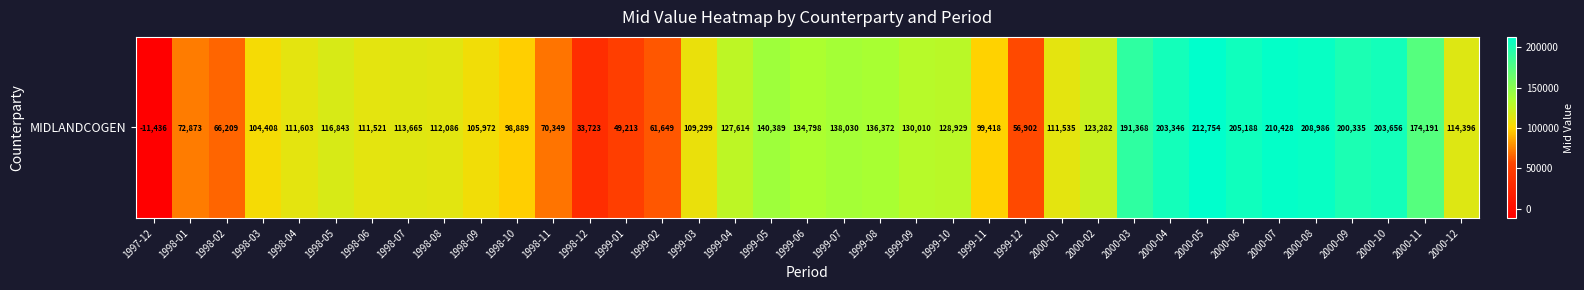

Reading left to right, what are all the values shown in this chart?

1997-12=-11435.9	1998-01=72872.9	1998-02=66209.5	1998-03=104408.0	1998-04=111603.3	1998-05=116843.1	1998-06=111521.2	1998-07=113664.7	1998-08=112085.6	1998-09=105972.2	1998-10=98889.1	1998-11=70348.7	1998-12=33723.5	1999-01=49213.3	1999-02=61649.3	1999-03=109299.2	1999-04=127614.2	1999-05=140388.6	1999-06=134797.9	1999-07=138030.3	1999-08=136371.9	1999-09=130009.6	1999-10=128929.1	1999-11=99418.0	1999-12=56901.5	2000-01=111534.6	2000-02=123281.5	2000-03=191367.9	2000-04=203346.2	2000-05=212754.1	2000-06=205188.5	2000-07=210428.1	2000-08=208986.5	2000-09=200335.3	2000-10=203656.2	2000-11=174191.1	2000-12=114395.6